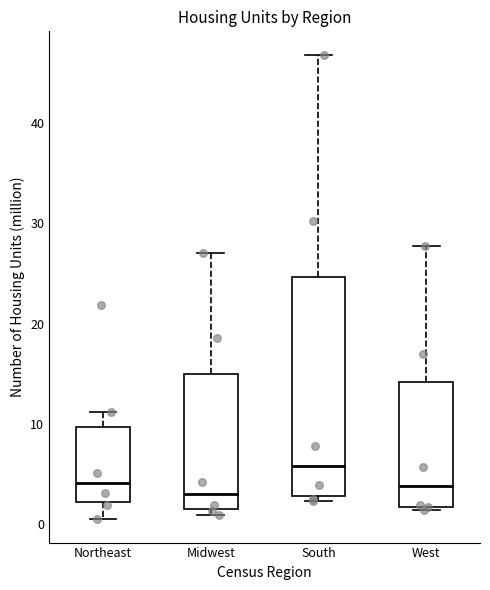

Reading left to right, transcribe this box plot: for each box, give where its median line is, the range the box spans, and where its two whiskers end, as read against the y-axis. The values are not printed on the chart, so give them approximately, as read against the axis.

Northeast: median 4, box 2 to 10, whiskers 1 to 11
Midwest: median 3, box 1 to 15, whiskers 1 (just below the box's lower edge) to 27
South: median 6, box 3 to 25, whiskers 2 to 47
West: median 4, box 2 to 14, whiskers 1 to 28